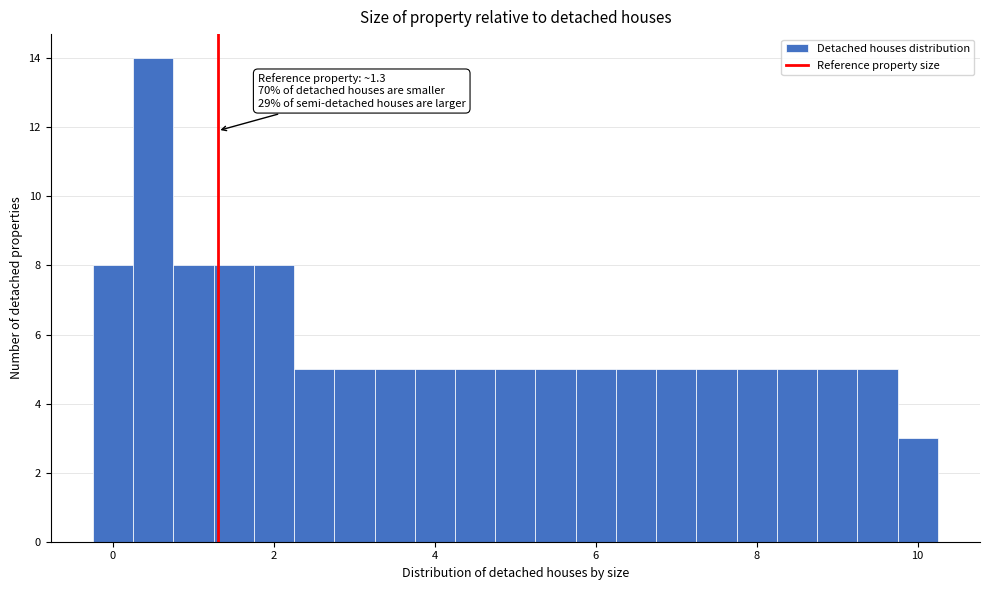

Read against the x-axis, roughly where is the centre of the tallest bar?

0.6